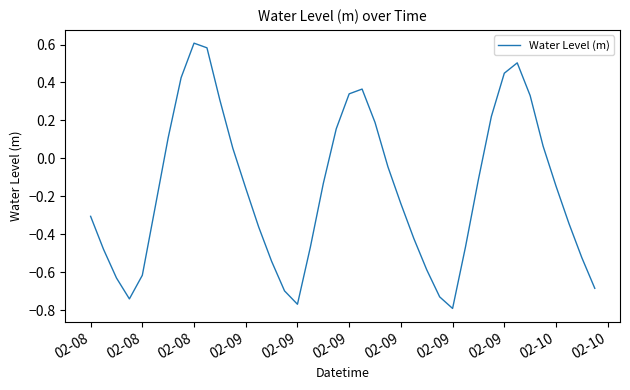

What is the difference between the maximum and minimum values?

1.4